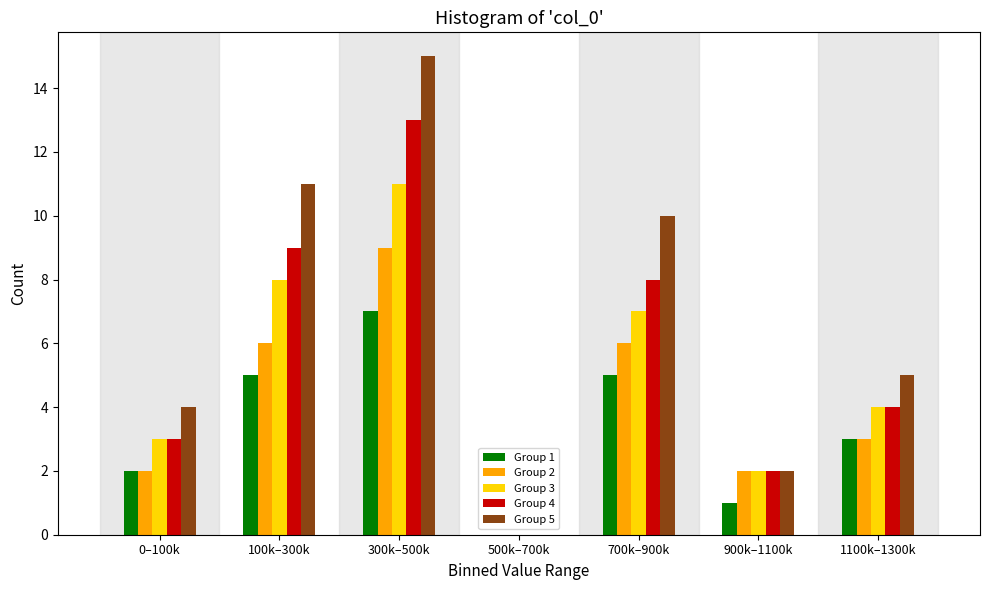

What is the maximum value shown in the chart?

15